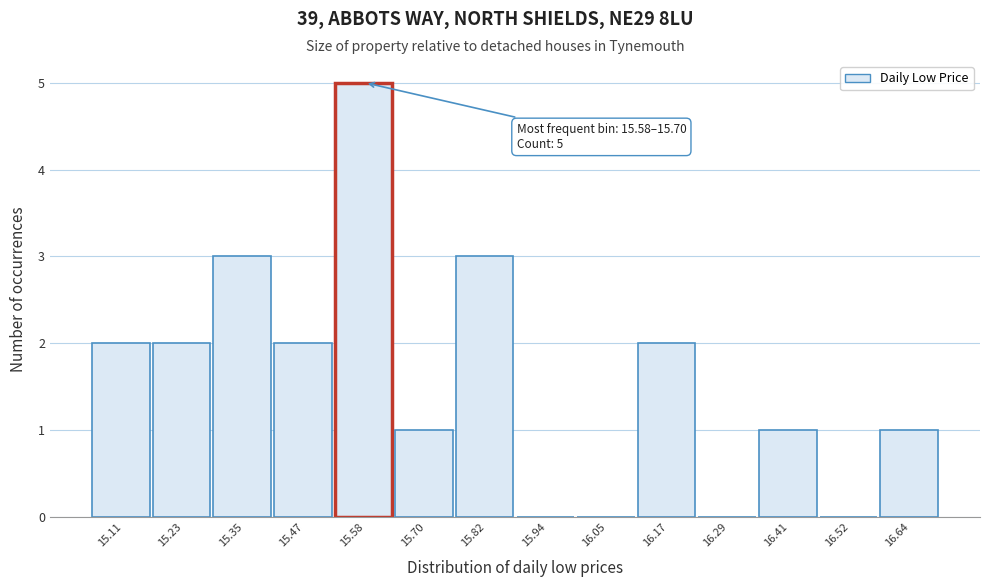

Reading right to left, list all the values displayed in this chart.

16.64=1	16.52=0	16.41=1	16.29=0	16.17=2	16.05=0	15.94=0	15.82=3	15.70=1	15.58=5	15.47=2	15.35=3	15.23=2	15.11=2